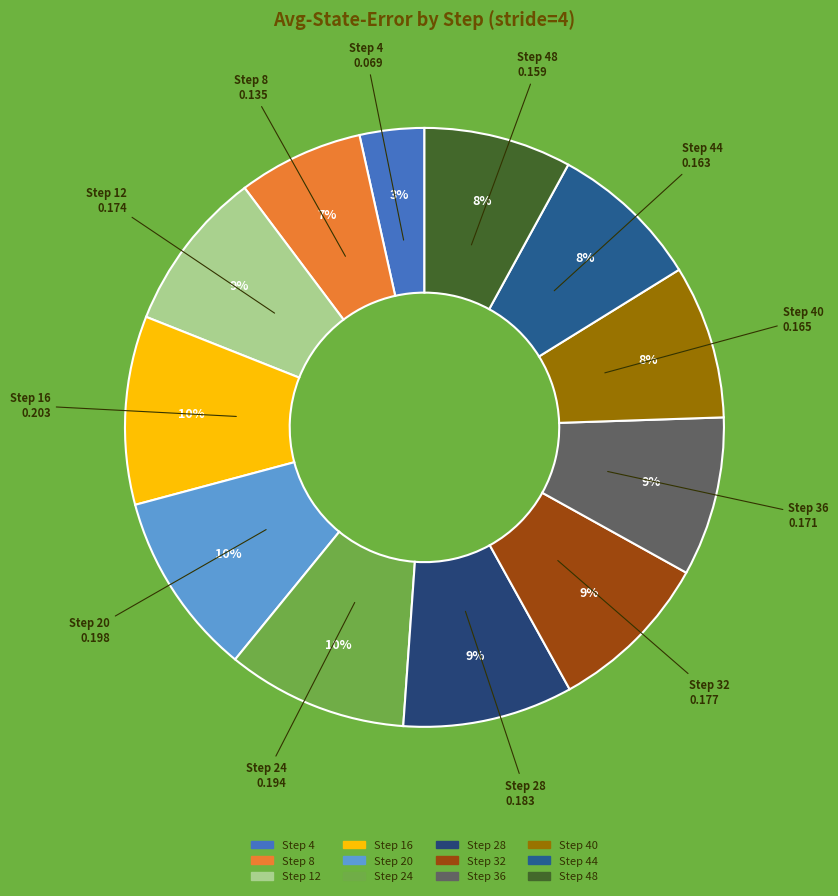

How many segments does this pie chart have?

12